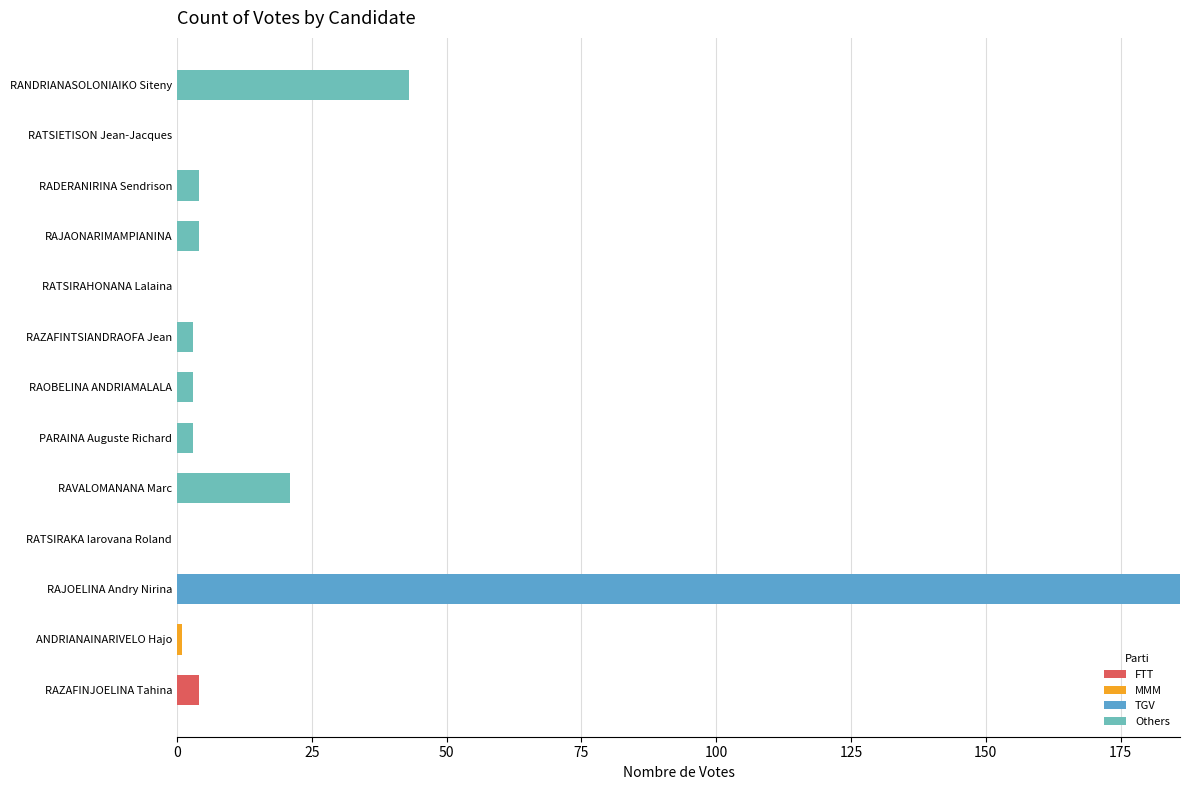

Reading left to right, list all the values displayed in this chart.

FTT: 4	0	0	0	0	0	0	0	0	0	0	0	0
MMM: 0	1	0	0	0	0	0	0	0	0	0	0	0
TGV: 0	0	186	0	0	0	0	0	0	0	0	0	0
Others: 0	0	0	0	21	3	3	3	0	4	4	0	43